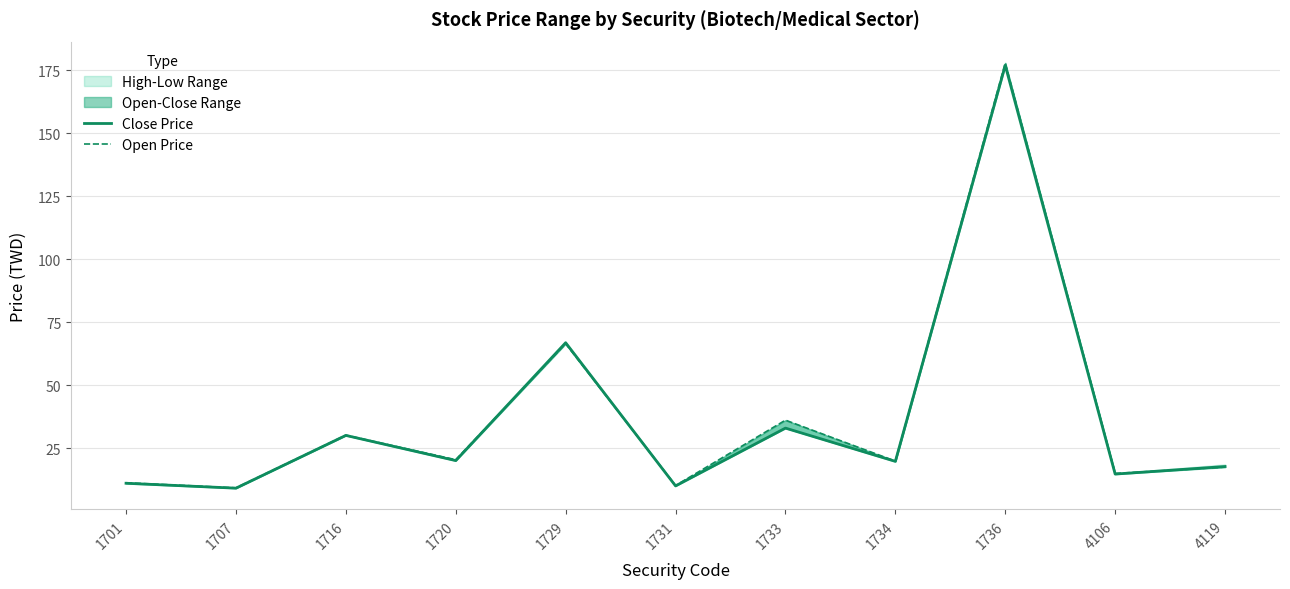

Which has a higher value, 1707 or 1733?

1733